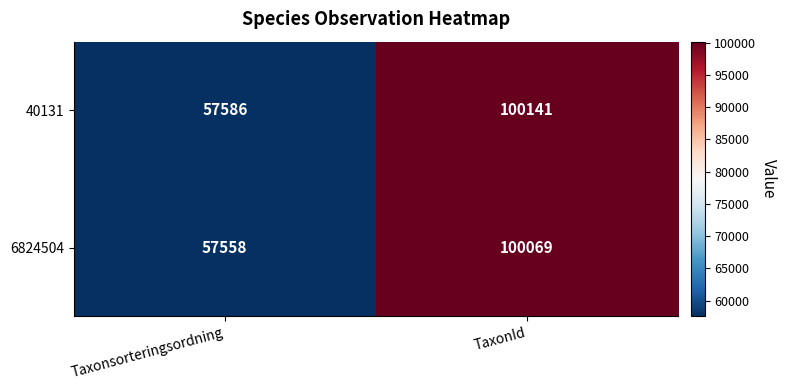

Which category has the highest value across all series?

TaxonId